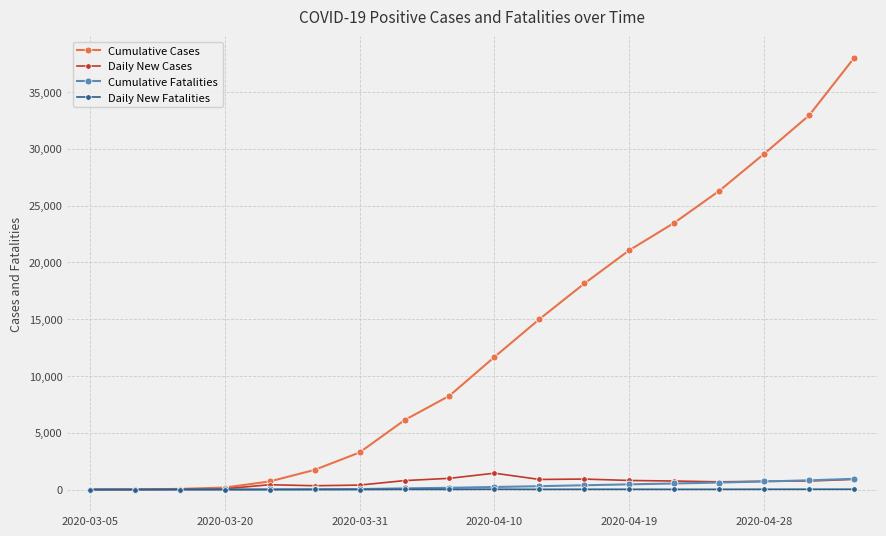

Count the number of data series in this chart.

4